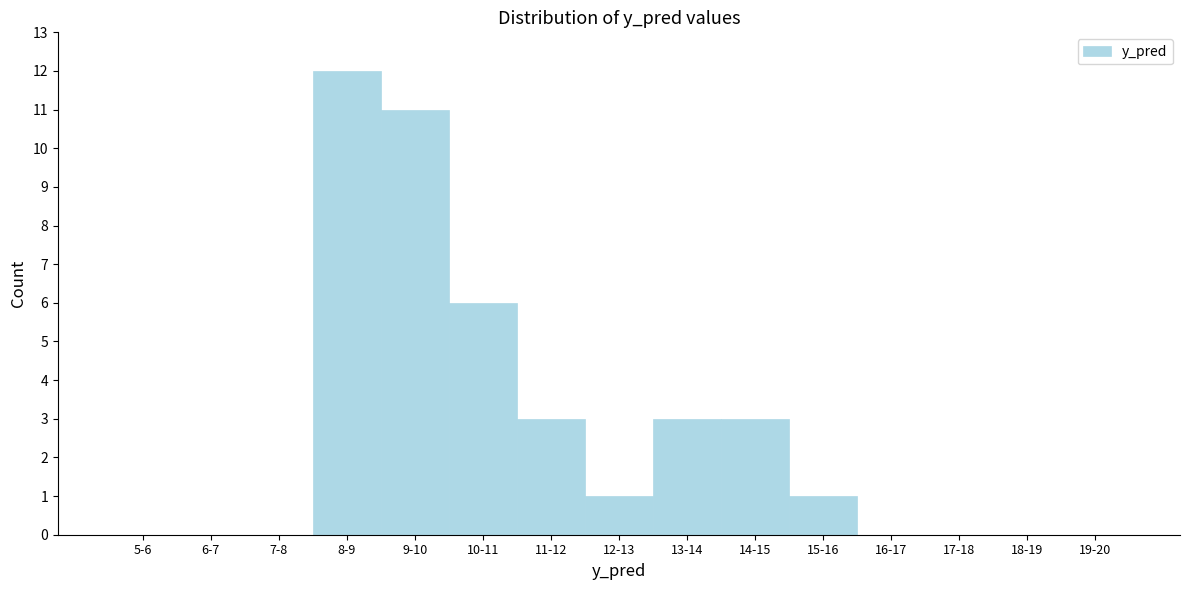

Reading left to right, list all the values displayed in this chart.

5-6=0	6-7=0	7-8=0	8-9=12	9-10=11	10-11=6	11-12=3	12-13=1	13-14=3	14-15=3	15-16=1	16-17=0	17-18=0	18-19=0	19-20=0